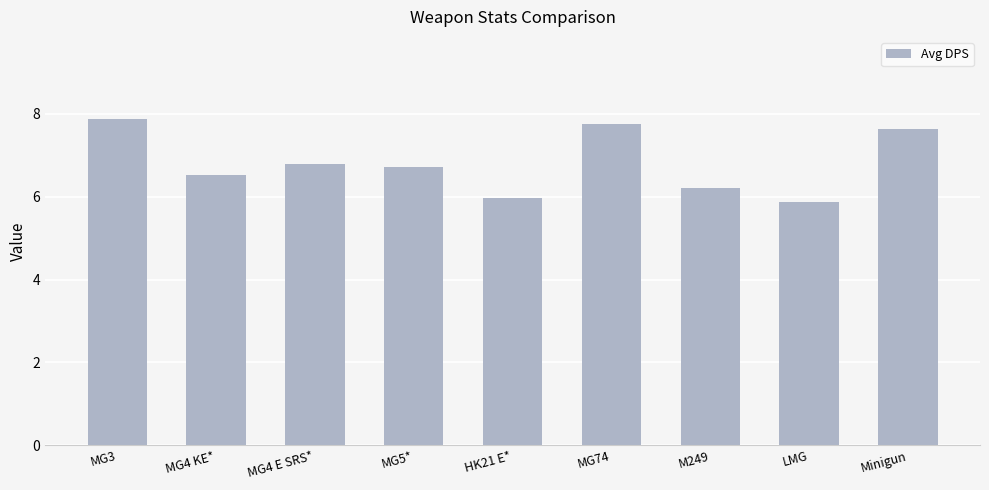

Which label corresponds to the smallest value in the chart?

LMG